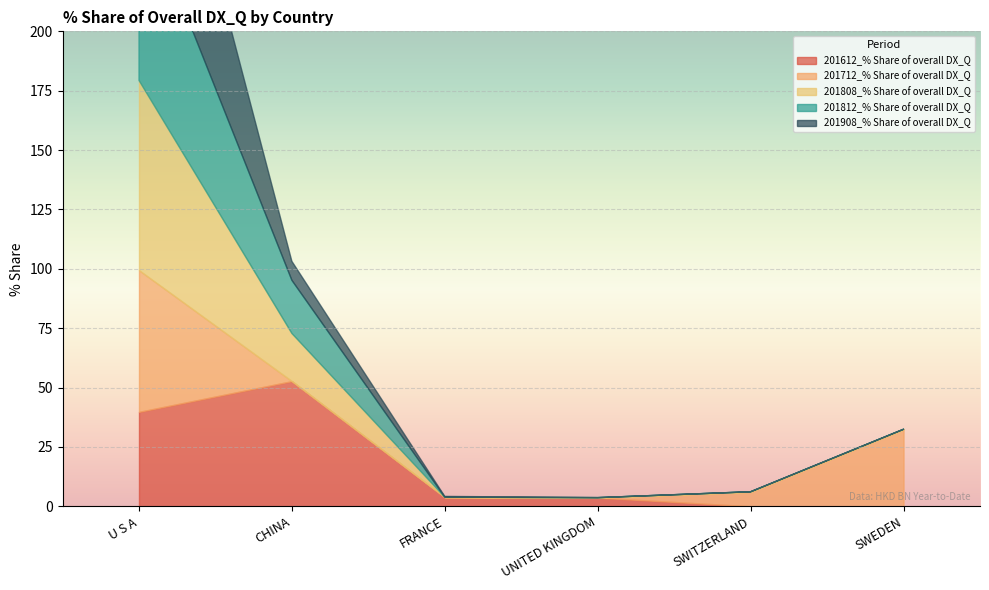

Is it true that 201612_% Share of overall DX_Q equals 3.7 at UNITED KINGDOM?

True